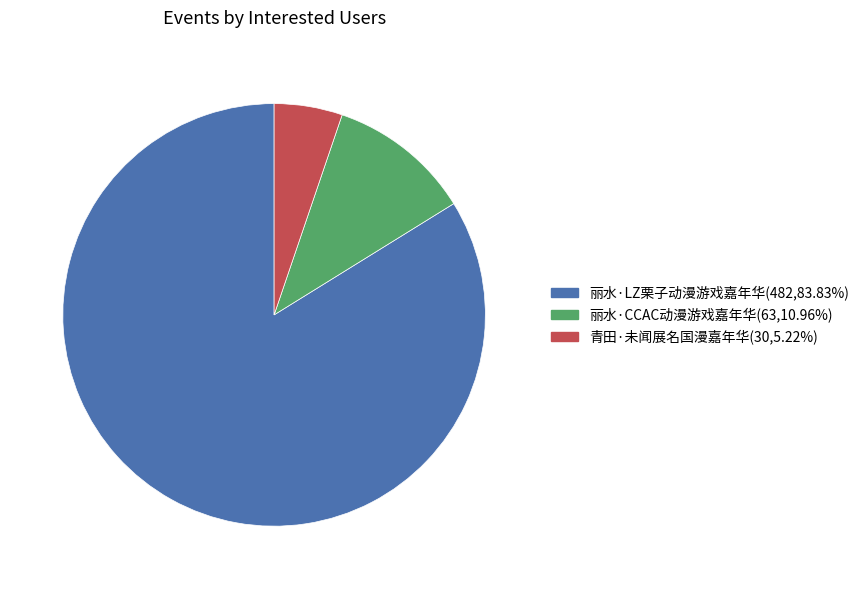

Count the number of slices in the pie.

3